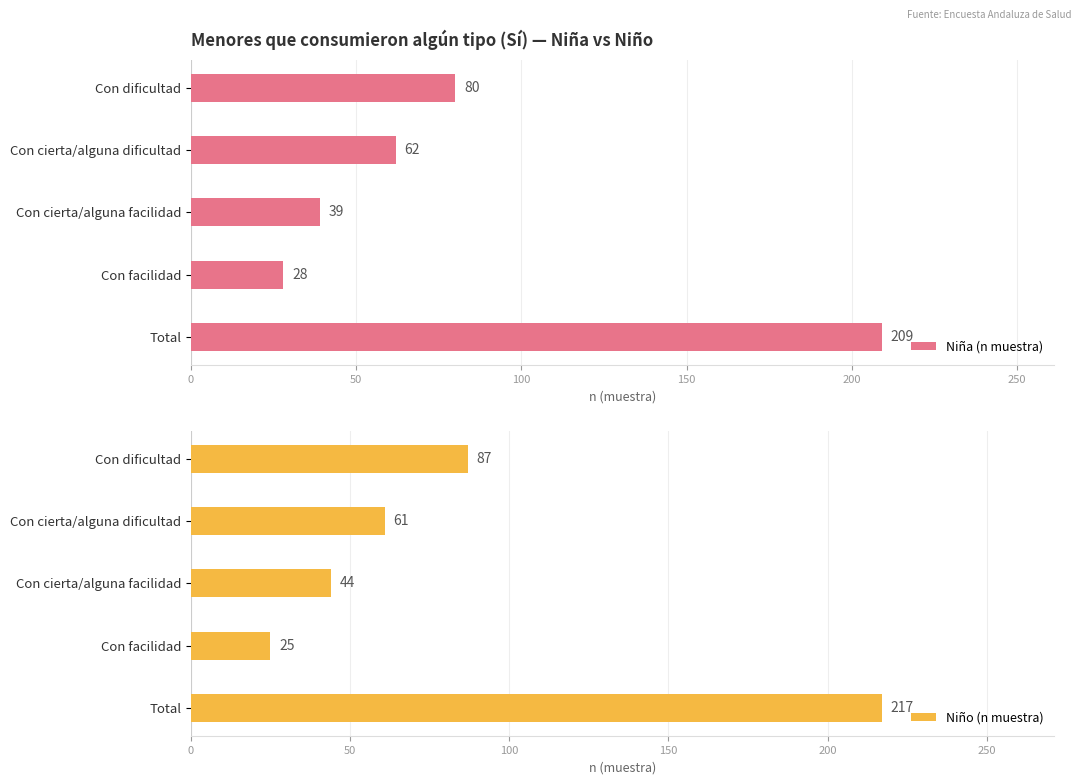

How many categories are shown in the chart?

5